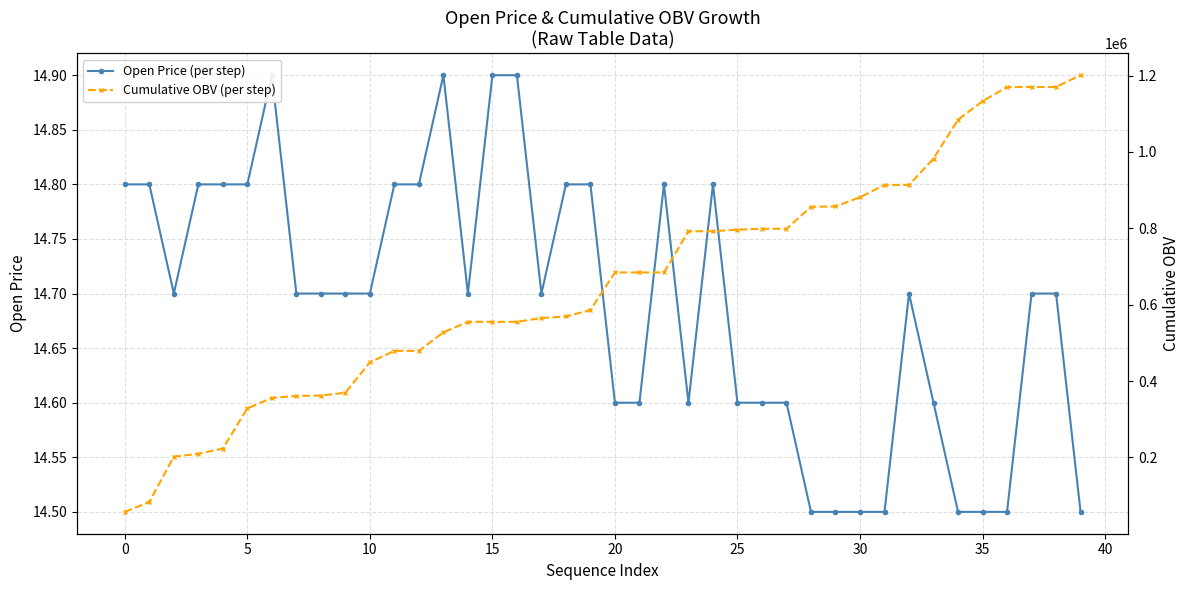

Which series has the largest range (max minus min)?

Cumulative OBV (per step)